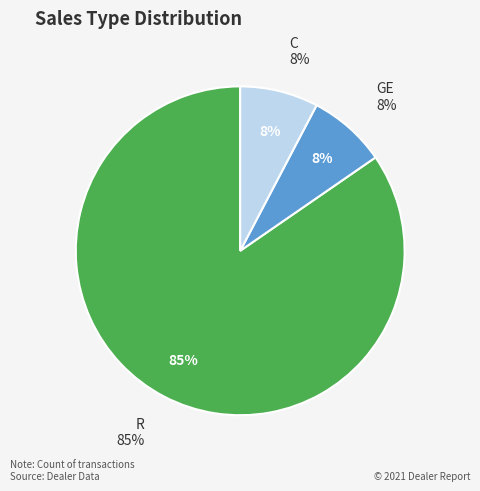

Which category accounts for the majority?

R